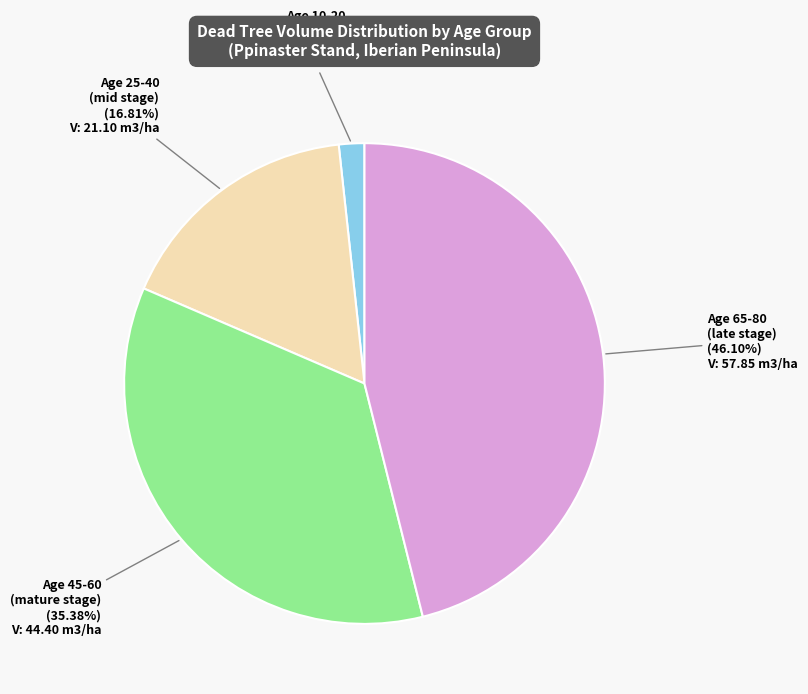

Is the sum of Age 45-60 (mature stage) and Age 10-20 (early stage) greater than half?

No